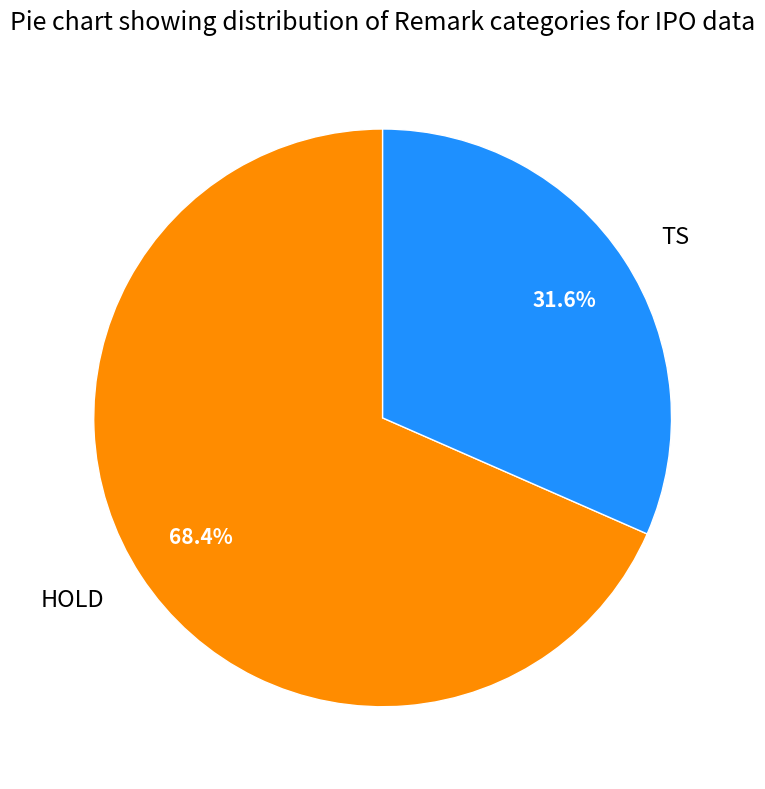

Which has a higher value, HOLD or TS?

HOLD